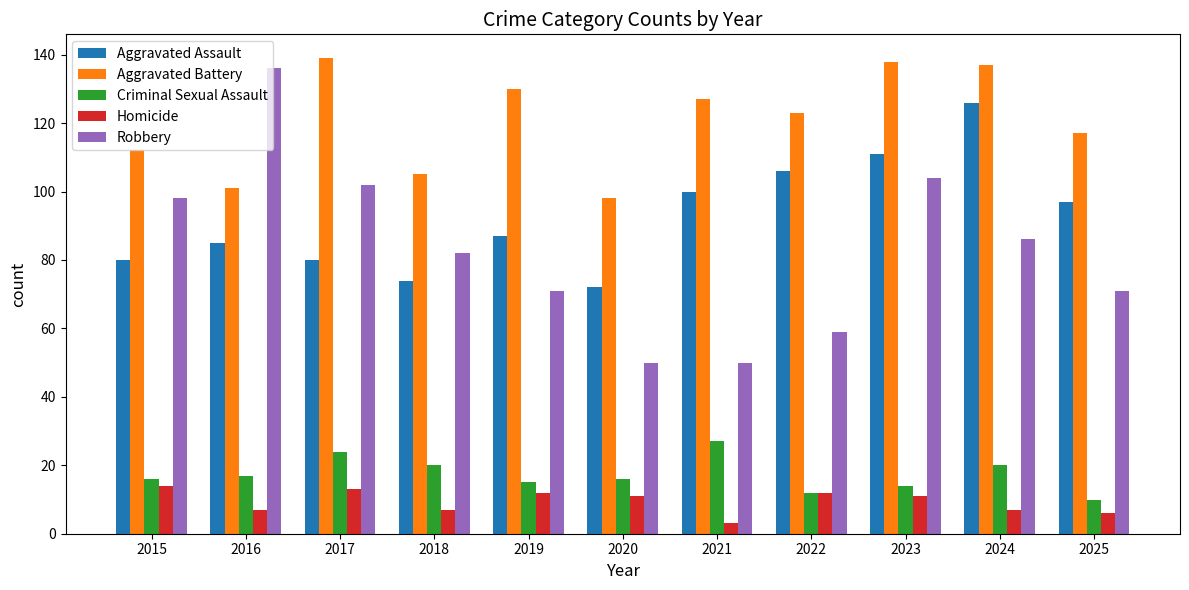

Is the value of Criminal Sexual Assault at 2015 greater than the value of Aggravated Assault at 2017?

No